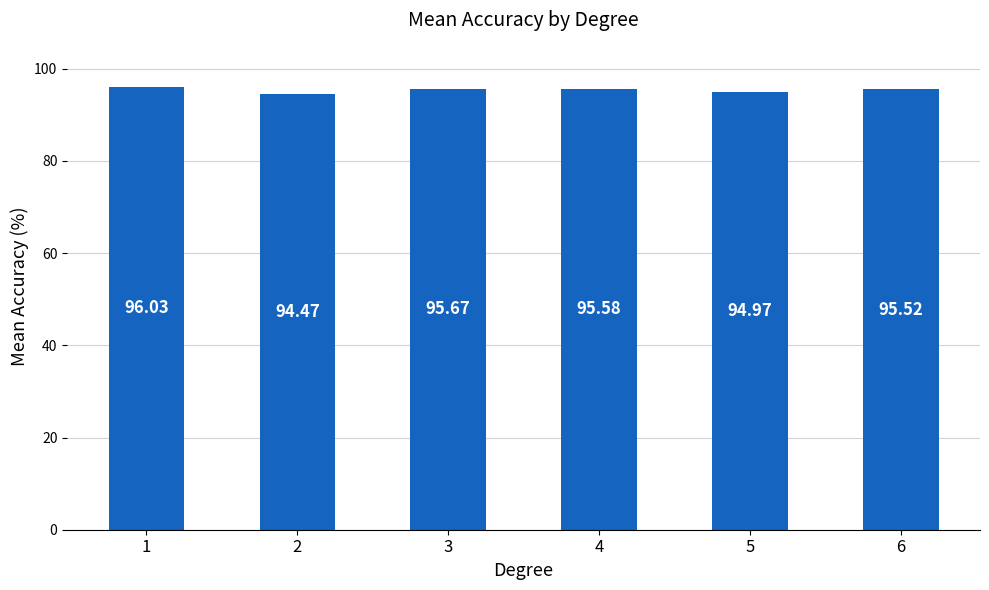

Which category has the lowest value across all series?

2